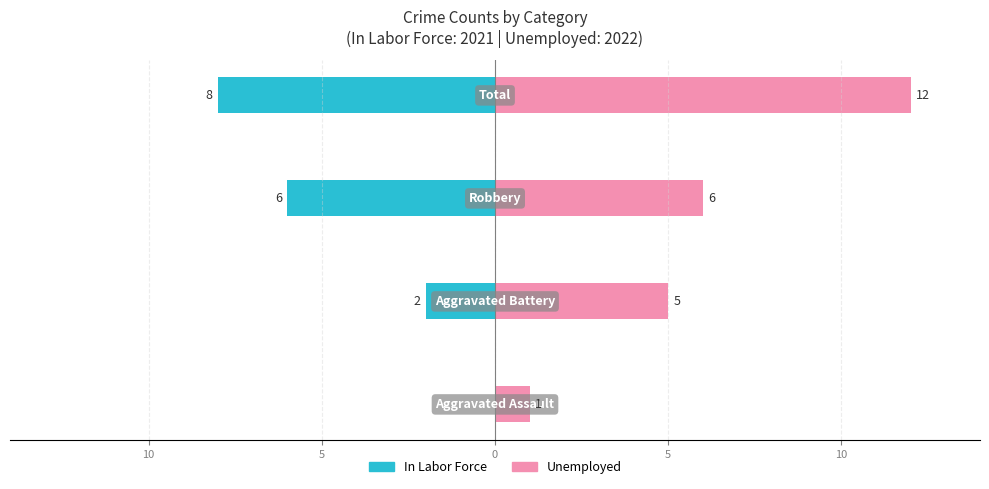

Are the bars horizontal?

Yes